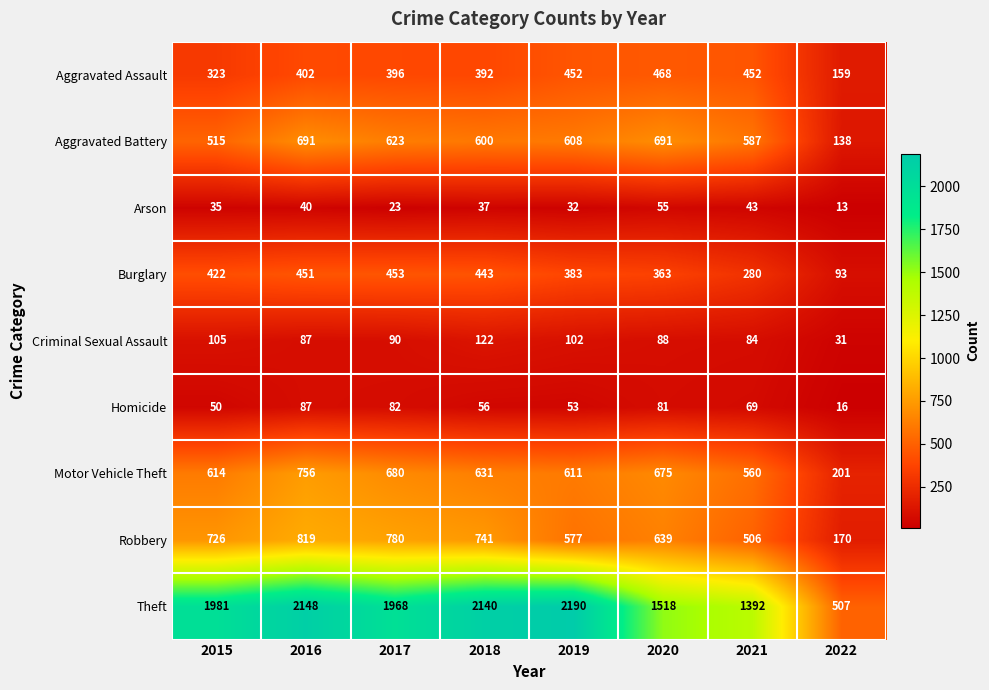

List the labels in order of Motor Vehicle Theft value, largest first.

2016, 2017, 2020, 2018, 2015, 2019, 2021, 2022